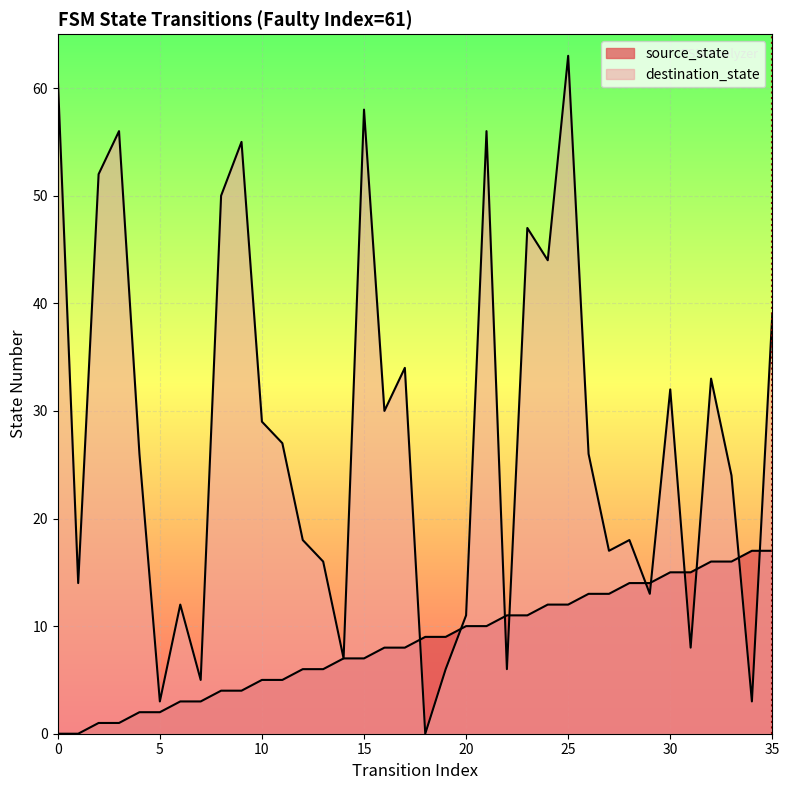

After their last crossing, which series has the higher values: destination_state or source_state?

destination_state